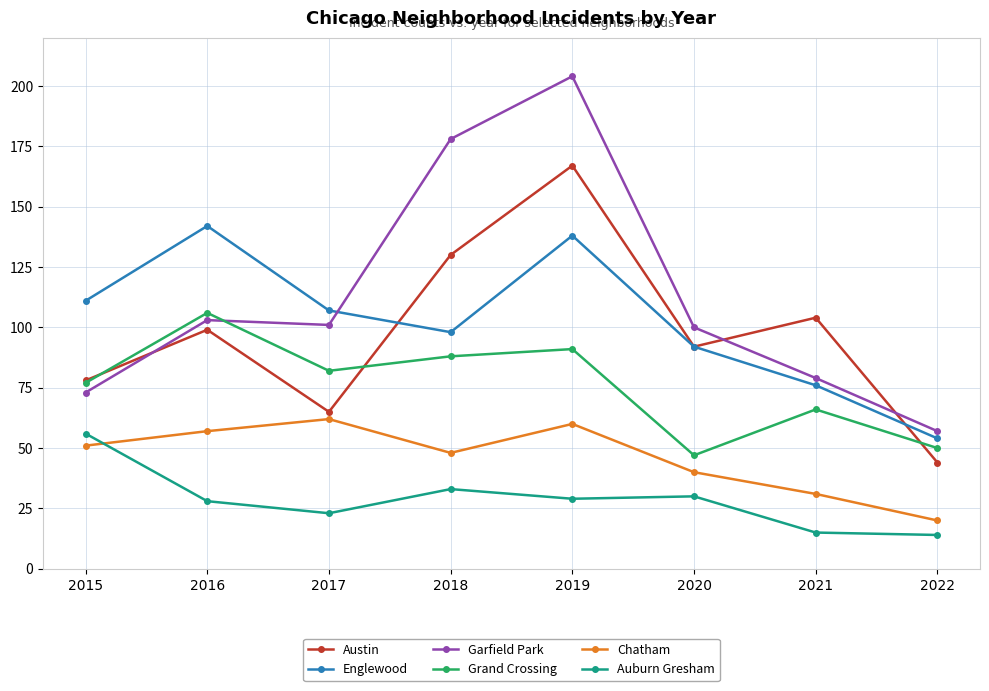

Does the chart have visible grid lines?

Yes